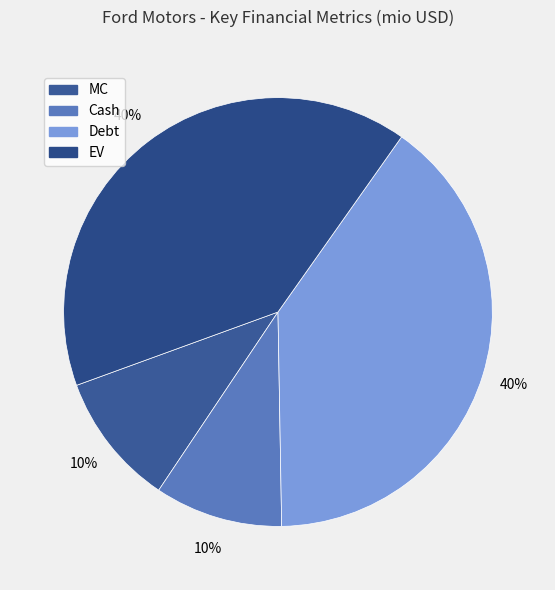

Combined, do Cash and EV account for over 50%?

No